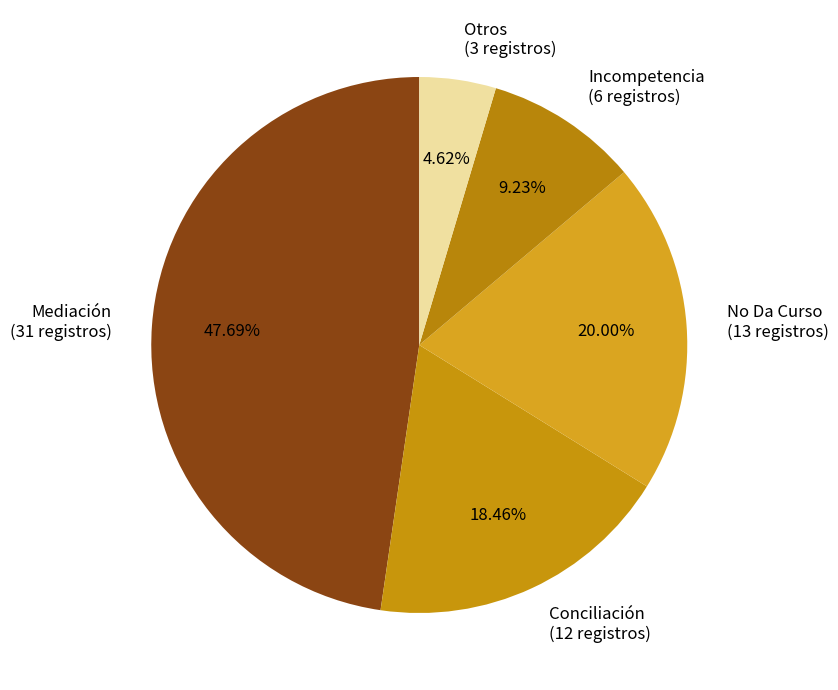

Is there any slice that represents more than half of the pie?

No